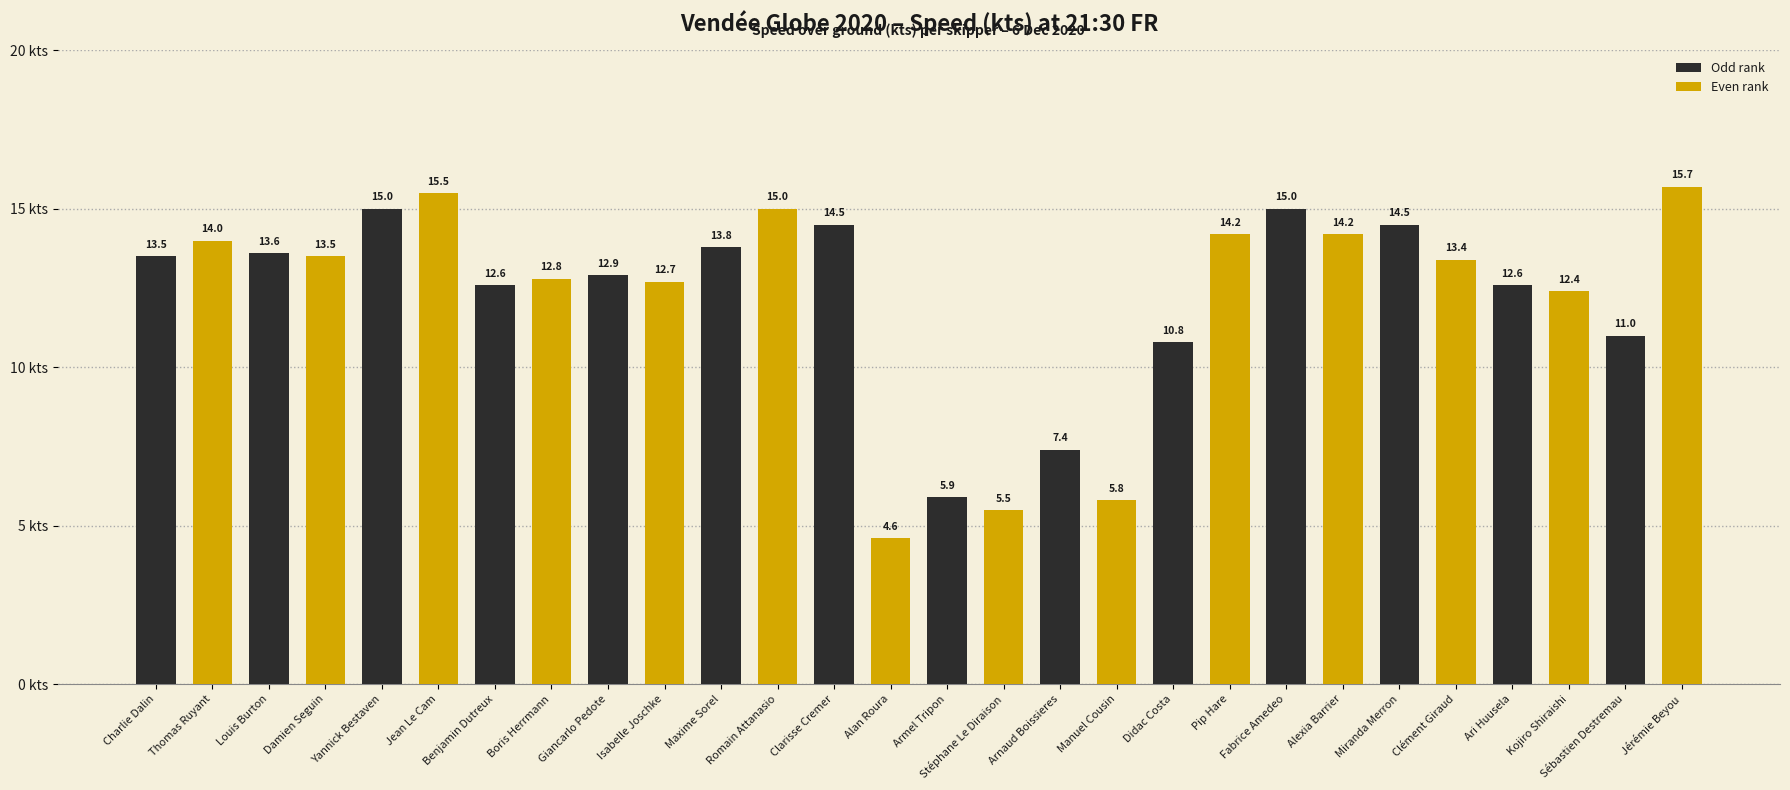

What position from the left is Giancarlo Pedote?

5